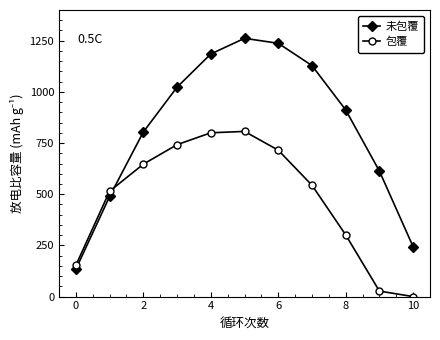

Rank the series by their average value, from lowest to highest.

包覆, 未包覆